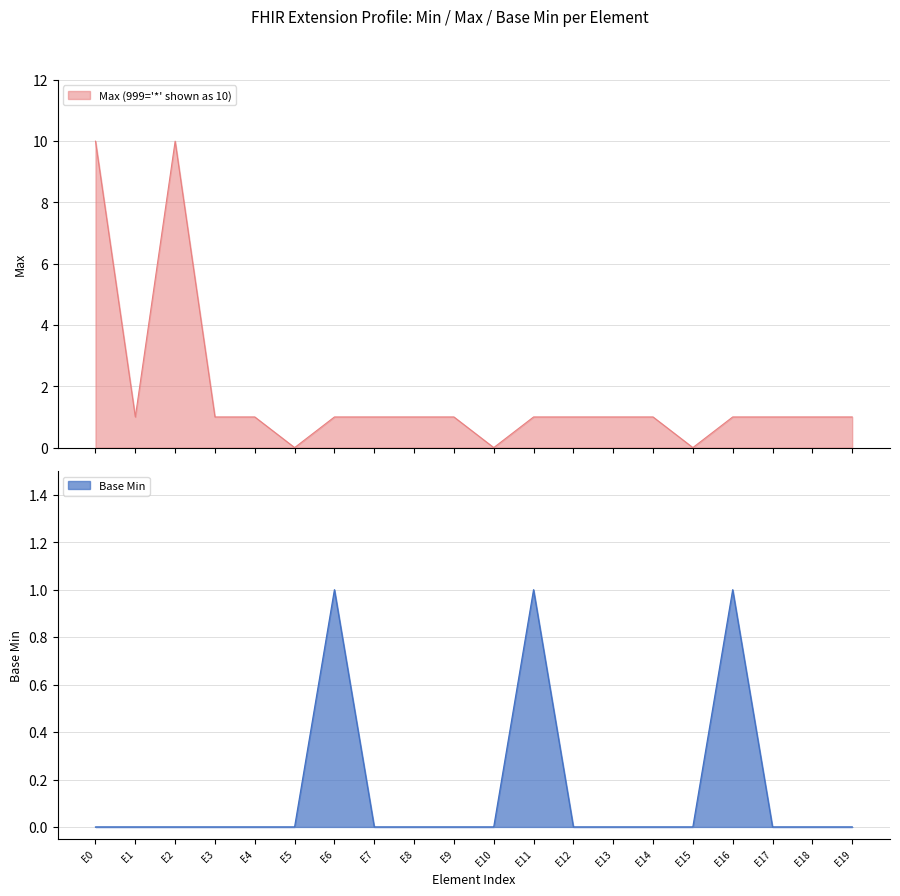

The Base Min series shows 0 at E16. True or false?

False